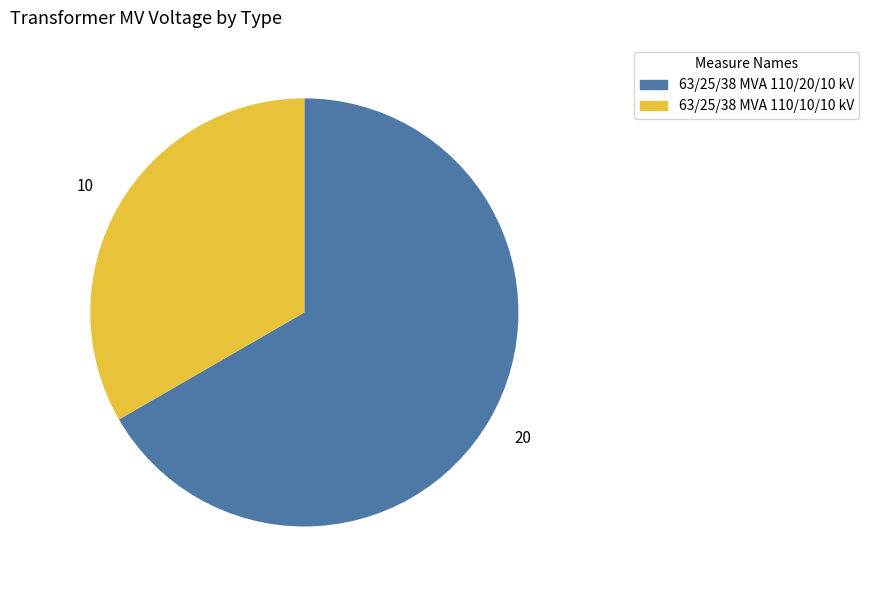

Rank the categories by value from highest to lowest.

63/25/38 MVA 110/20/10 kV, 63/25/38 MVA 110/10/10 kV